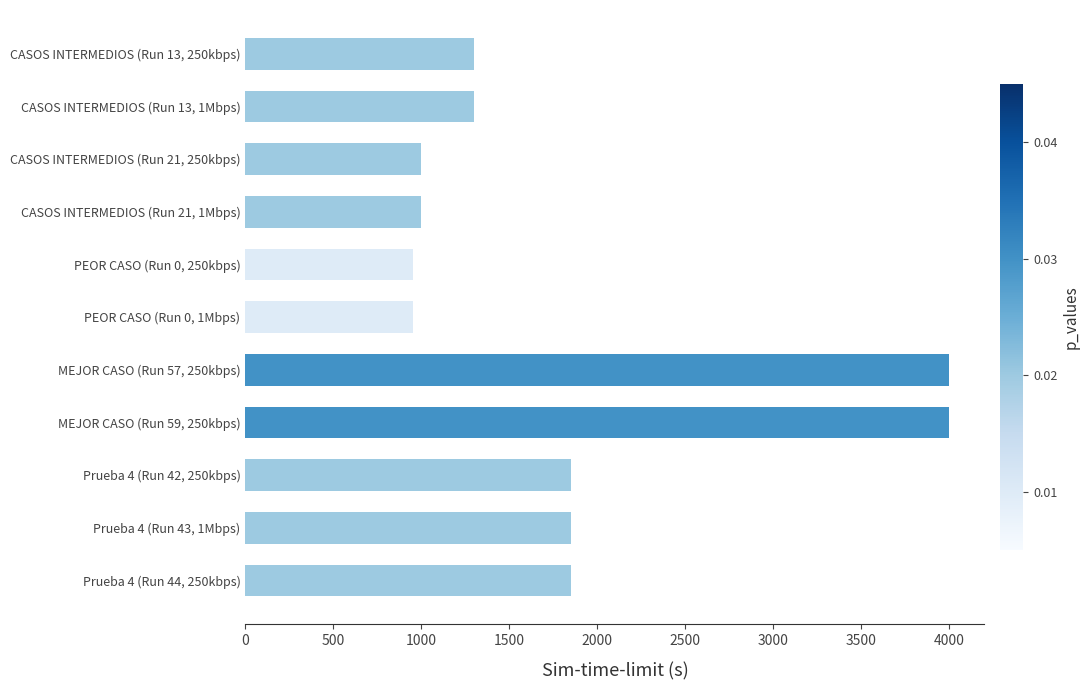

What is the label of the 9th bar from the bottom?

CASOS INTERMEDIOS (Run 21, 250kbps)